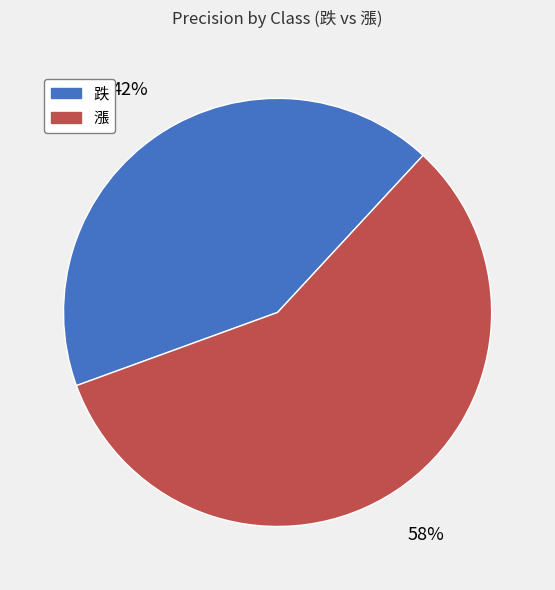

What is the largest slice in the pie chart?

漲